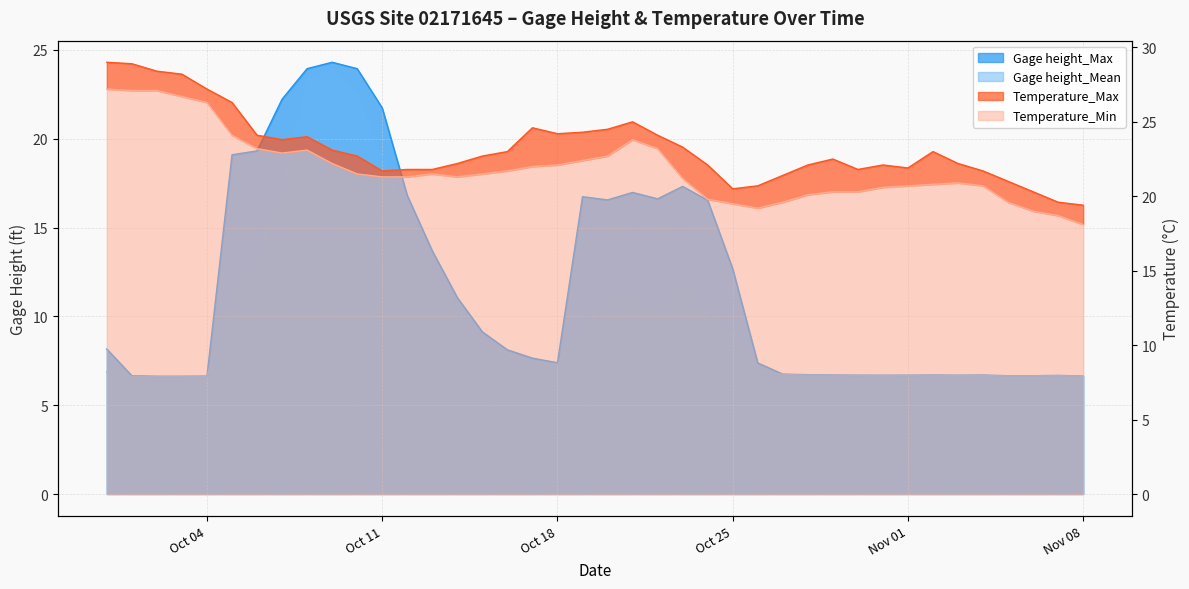

True or false: Gage height_Max has more than 2 interior local peaks.

True